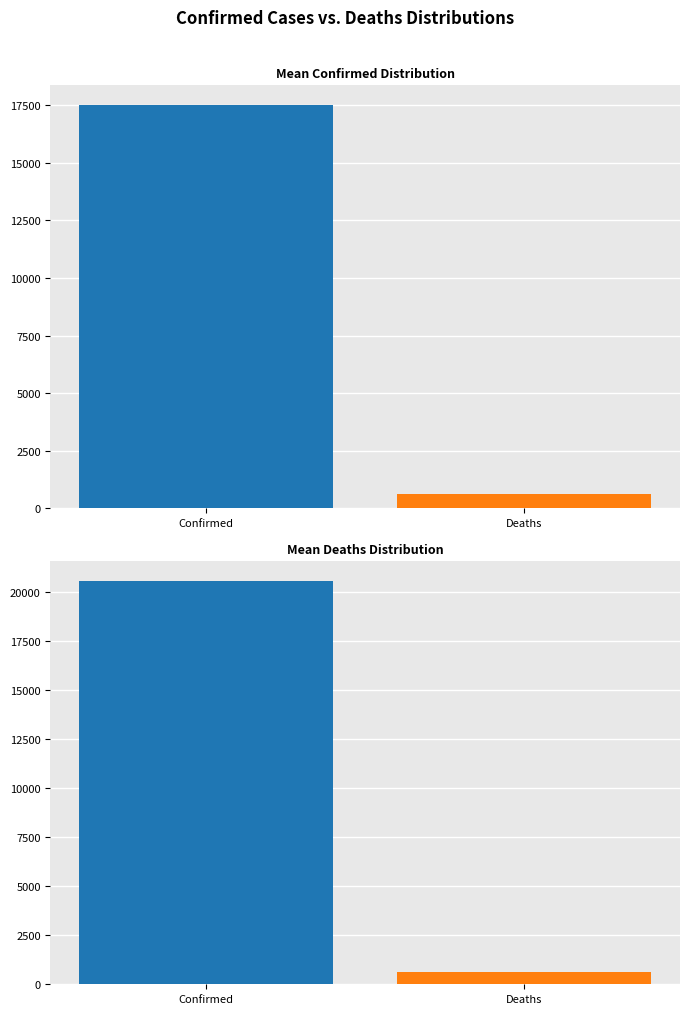

At which category is the sum across all series the highest?

Confirmed